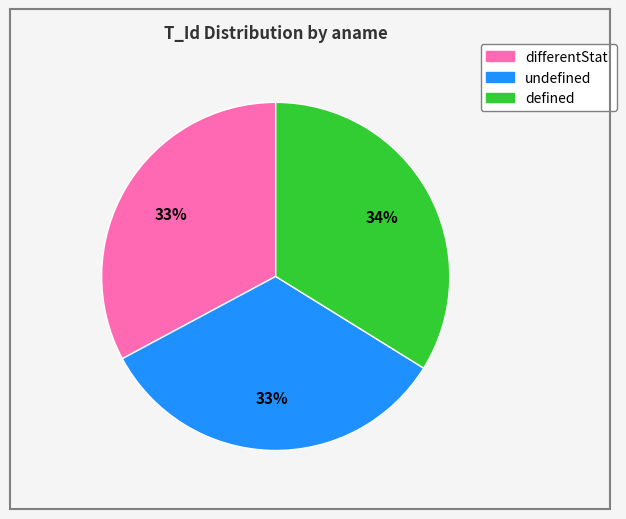

Is the sum of defined and differentStati greater than half?

Yes